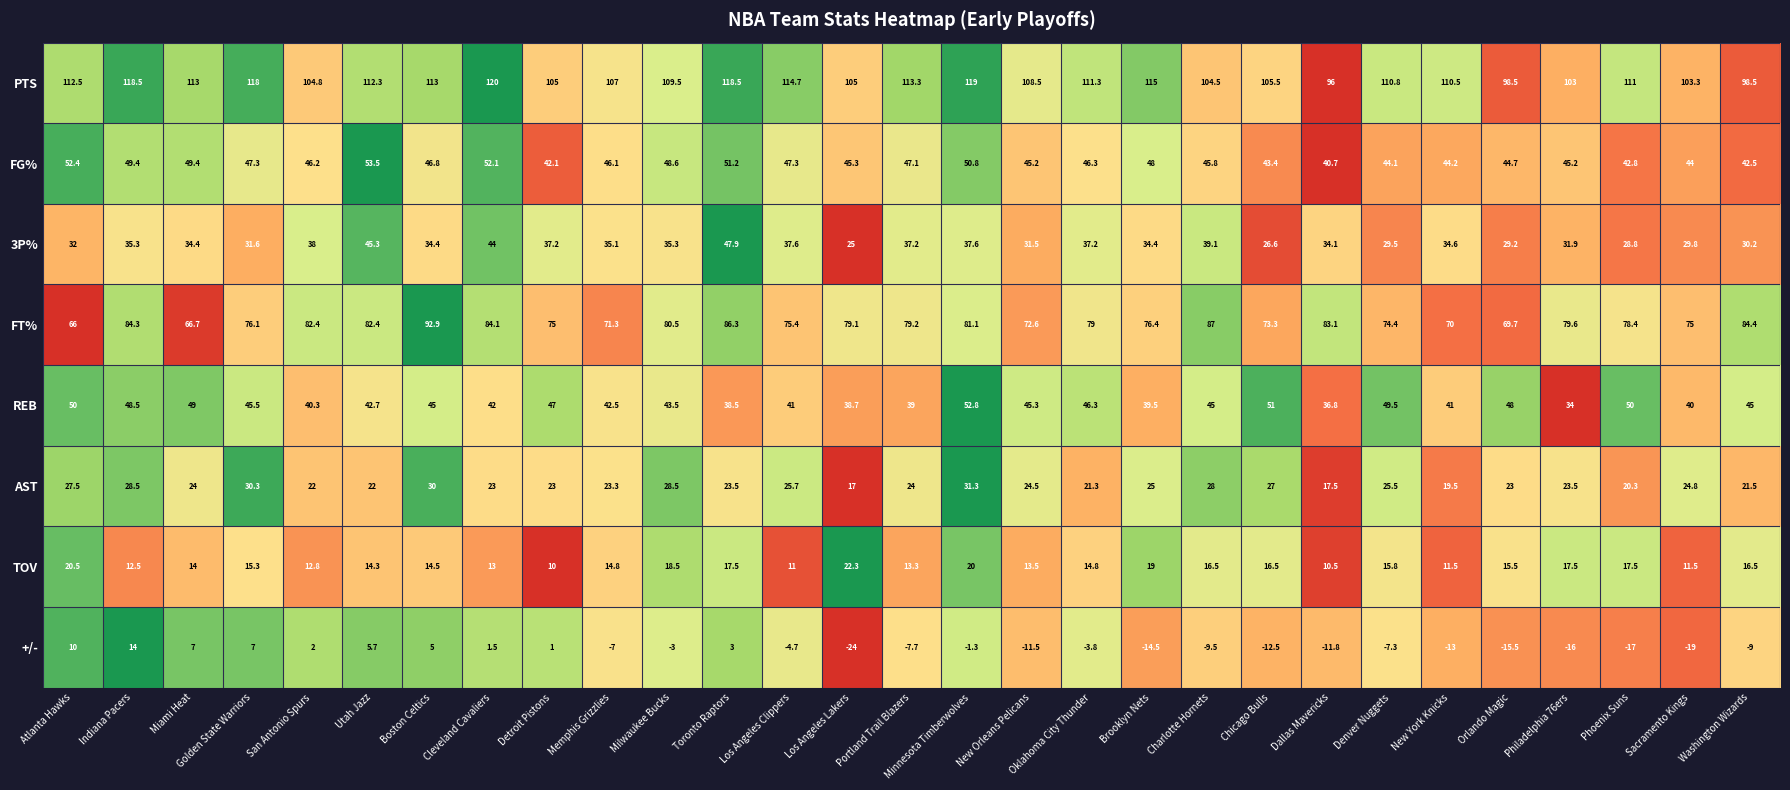

Rank the series by their maximum value, from lowest to highest.

+/-, TOV, AST, 3P%, REB, FG%, FT%, PTS